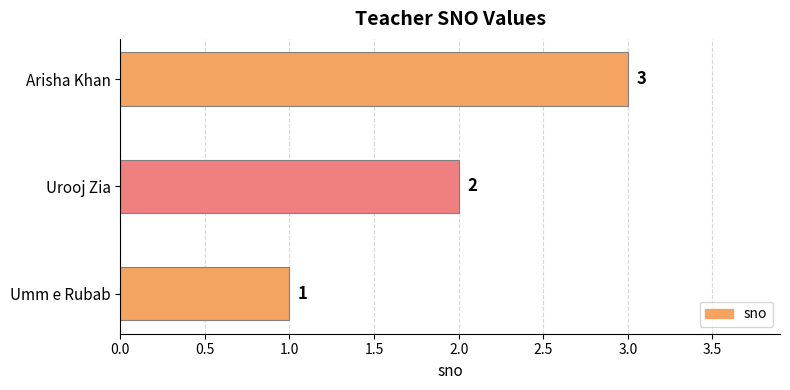

The value at Urooj Zia is 3. True or false?

False